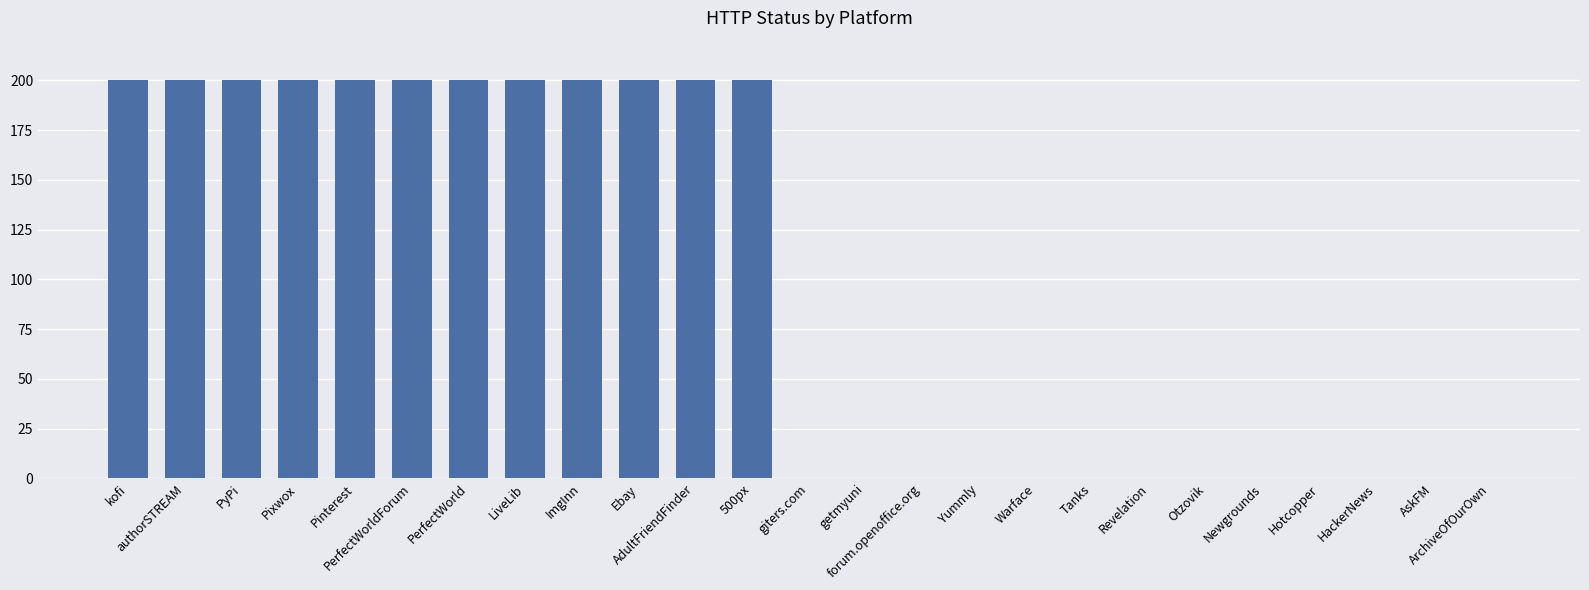

Reading right to left, transcribe all the data shown in this chart.

ArchiveOfOurOwn=0	AskFM=0	HackerNews=0	Hotcopper=0	Newgrounds=0	Otzovik=0	Revelation=0	Tanks=0	Warface=0	Yummly=0	forum.openoffice.org=0	getmyuni=0	giters.com=0	500px=200	AdultFriendFinder=200	Ebay=200	ImgInn=200	LiveLib=200	PerfectWorld=200	PerfectWorldForum=200	Pinterest=200	Pixwox=200	PyPi=200	authorSTREAM=200	kofi=200